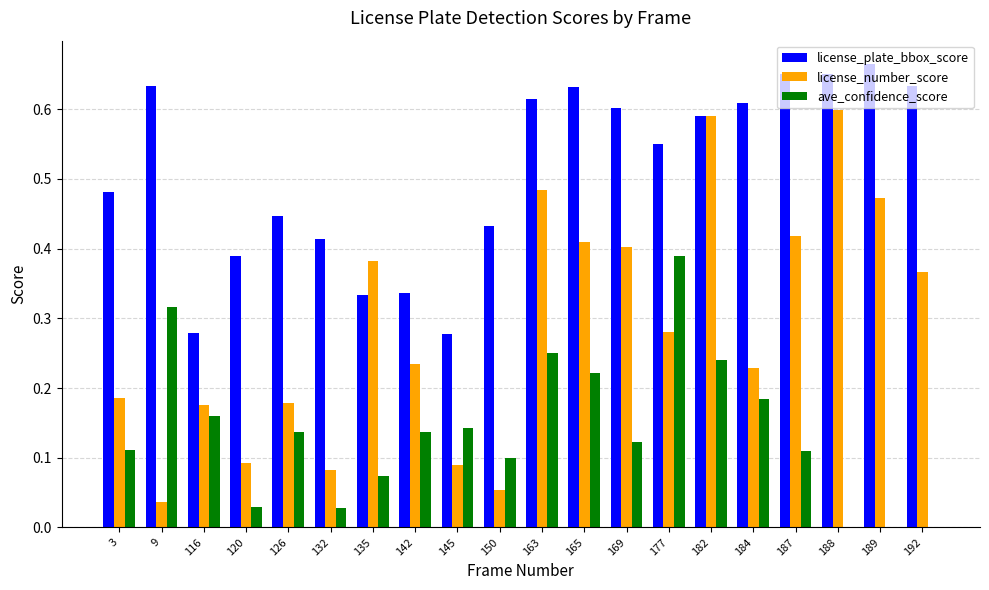

Are the bars grouped side by side (vs. stacked)?

Yes